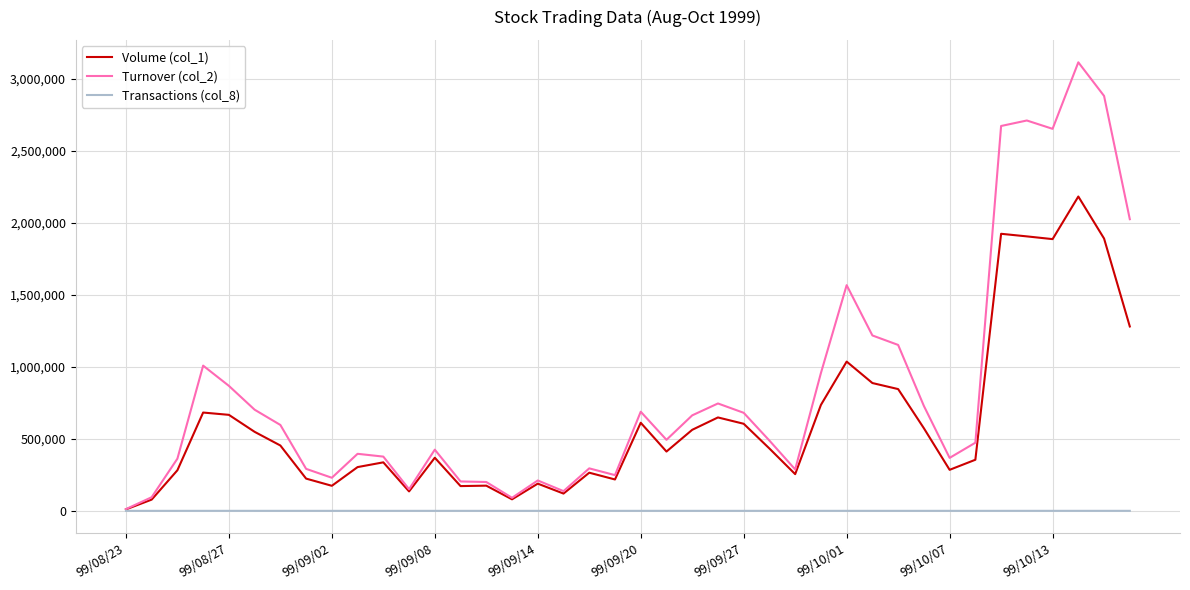

Rank the series by their average value, from highest to lowest.

Turnover (col_2), Volume (col_1), Transactions (col_8)